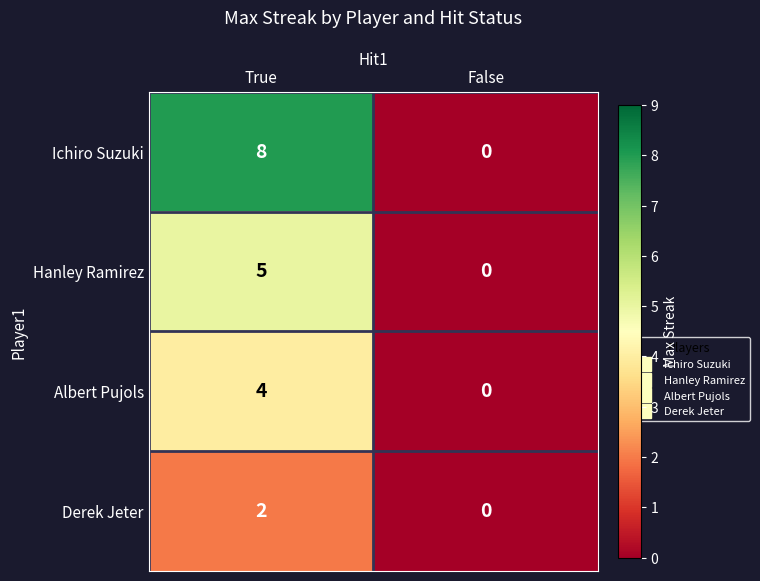

Rank the series by their maximum value, from highest to lowest.

Ichiro Suzuki, Hanley Ramirez, Albert Pujols, Derek Jeter